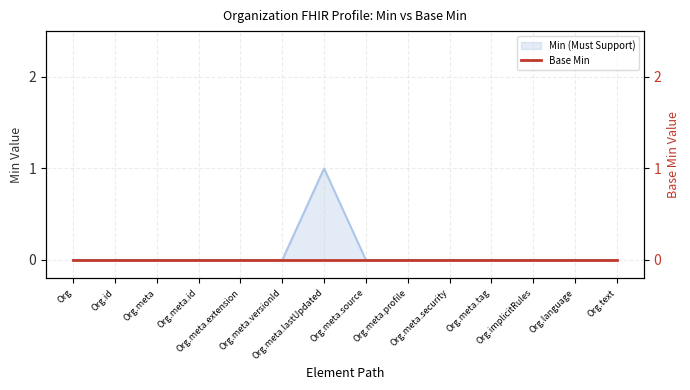

What is the label of the 14th point from the left?

Org.text